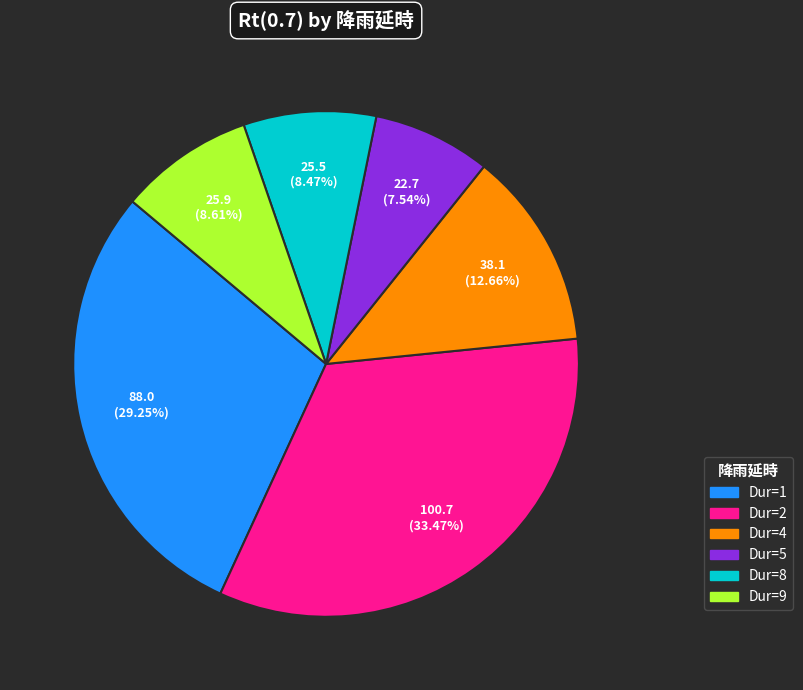

Count the number of slices in the pie.

6